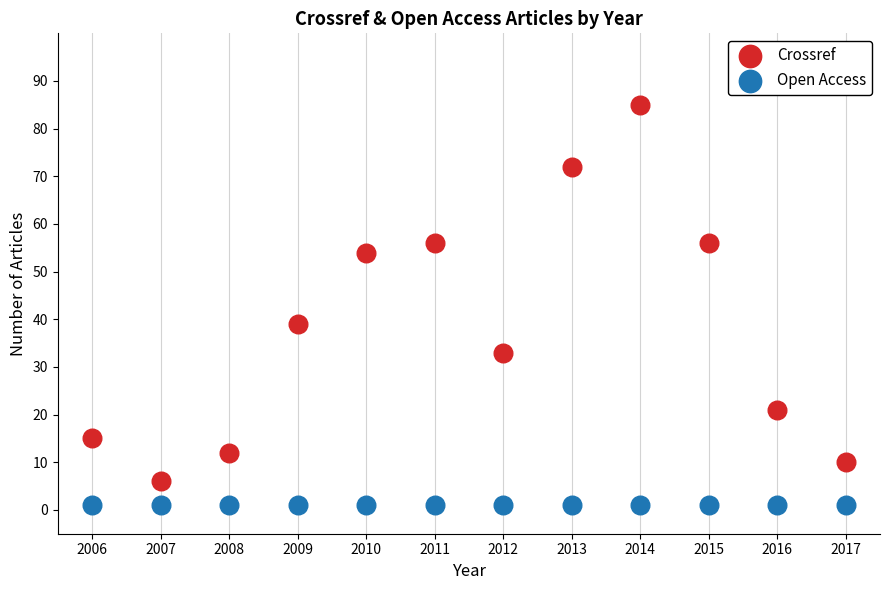

What are all the series names shown in the legend?

Crossref, Open Access